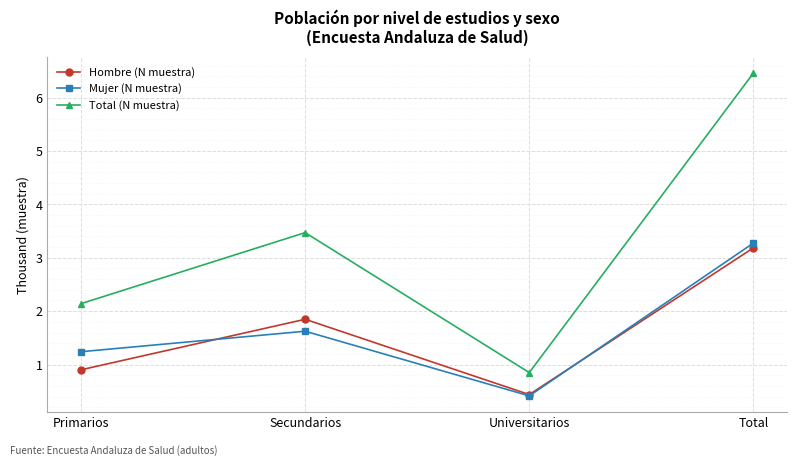

Reading right to left, extract all data points from this chart.

Hombre (N muestra): Total=3.2	Universitarios=0.4	Secundarios=1.8	Primarios=0.9
Mujer (N muestra): Total=3.3	Universitarios=0.4	Secundarios=1.6	Primarios=1.2
Total (N muestra): Total=6.5	Universitarios=0.8	Secundarios=3.5	Primarios=2.1